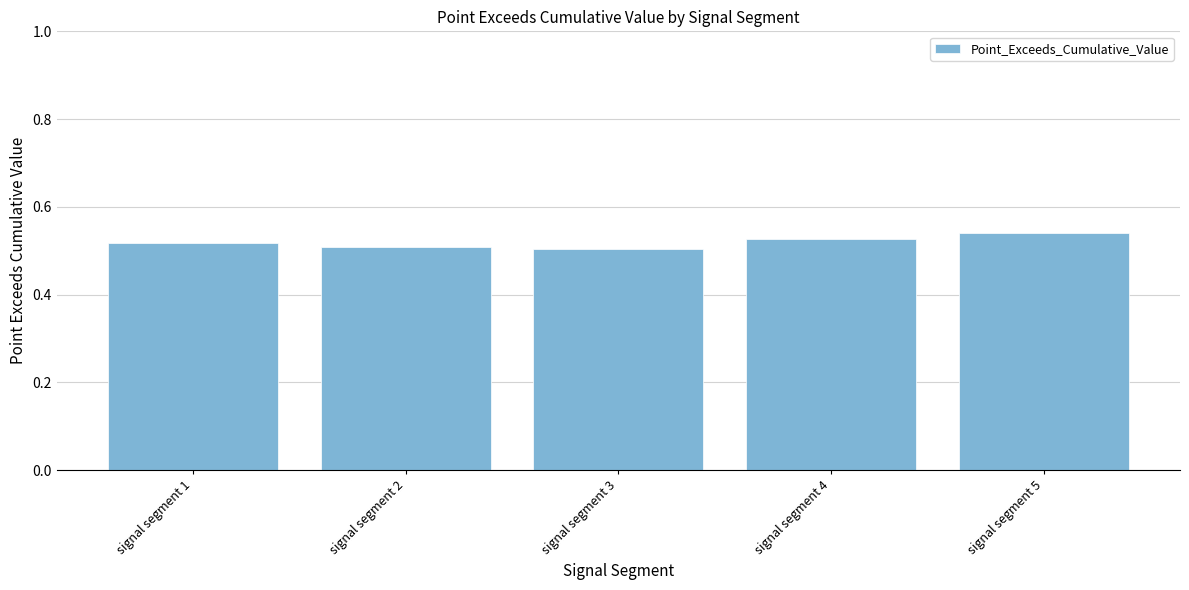

How many categories are shown in the chart?

5